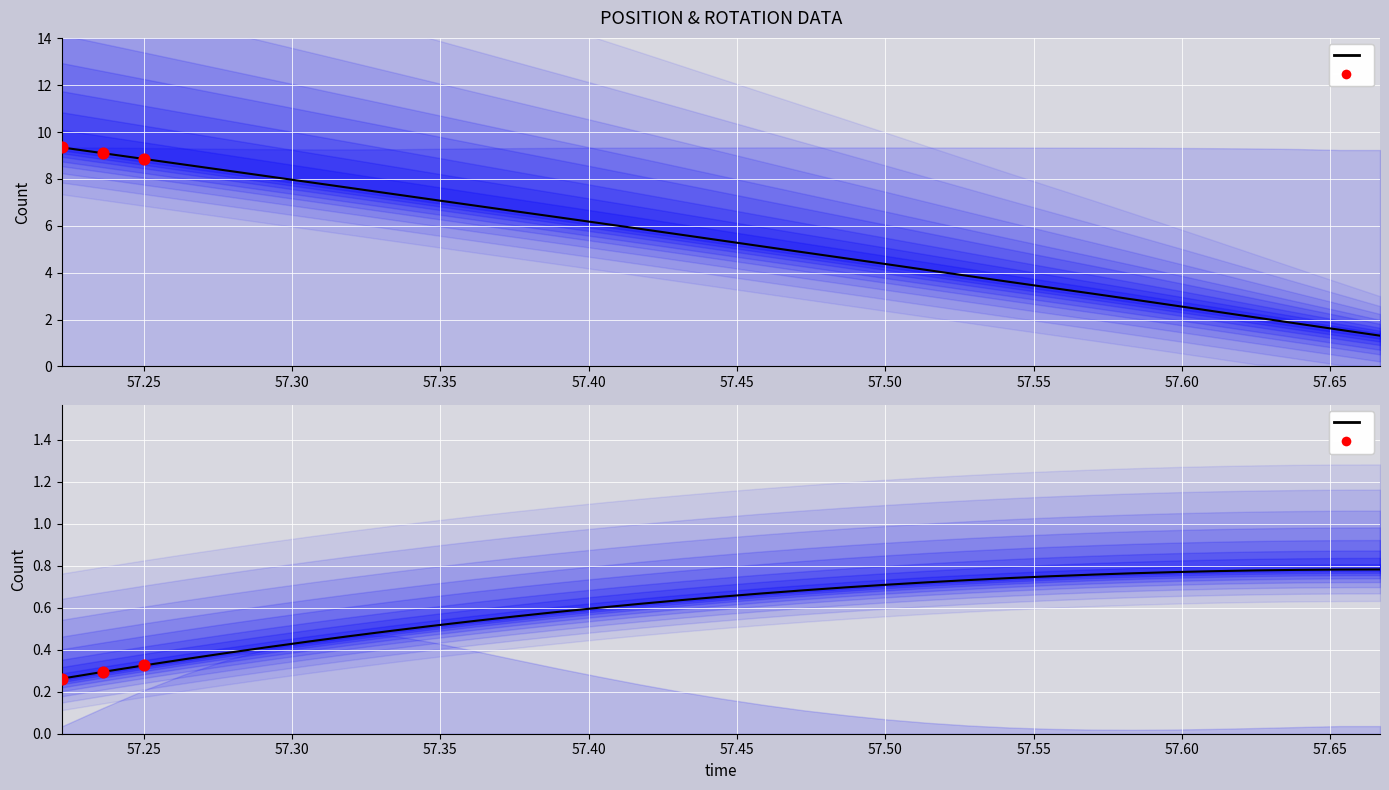

Is the value of posy at 57.55591 greater than the value of posz at 57.48657?

No